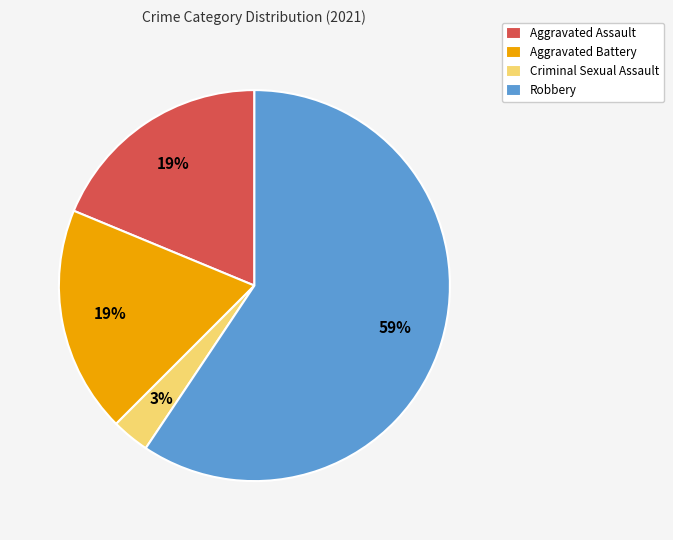

Does any single category account for the majority?

Yes